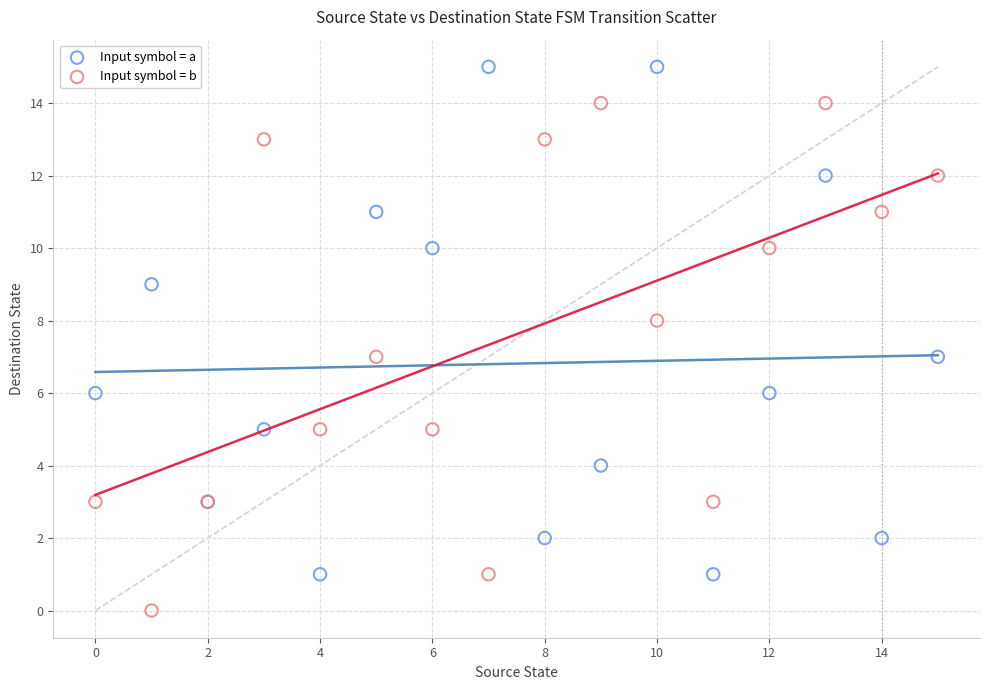

Which series contains the lowest Y value?

Input symbol = b